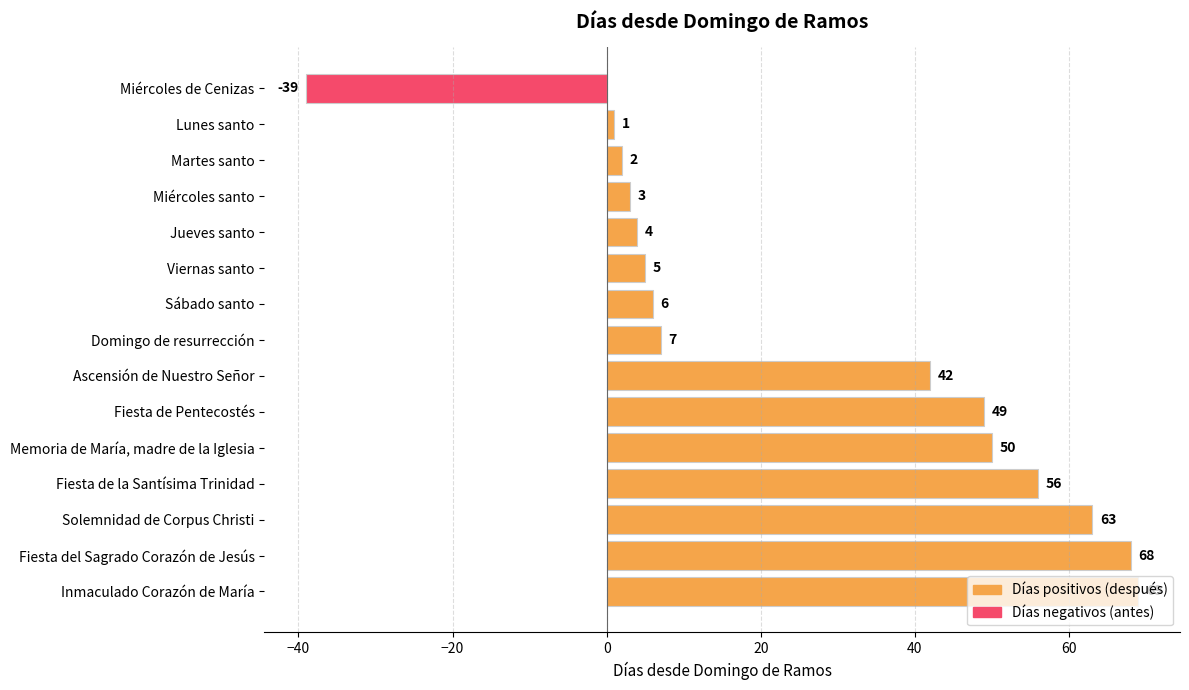

What is the label of the 10th bar from the bottom?

Viernas santo